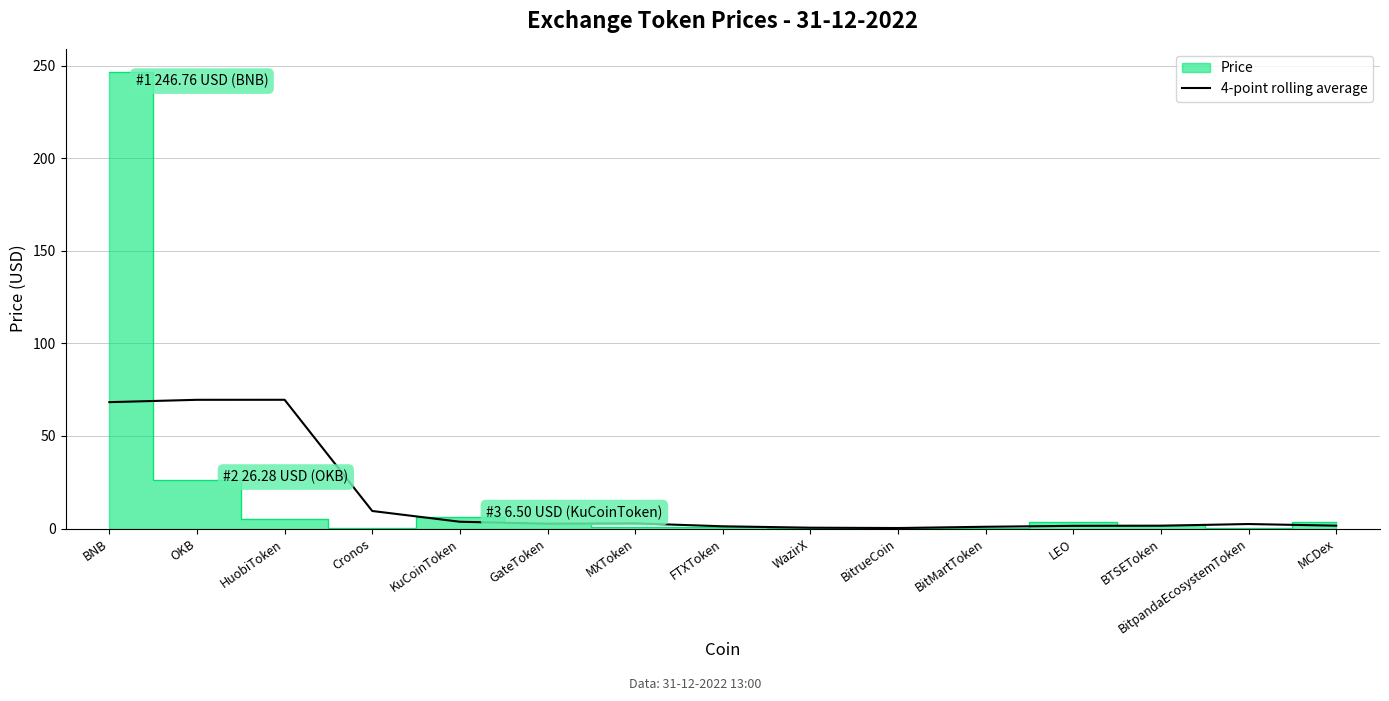

What is the difference between the values at MXToken and WazirX?

2.3